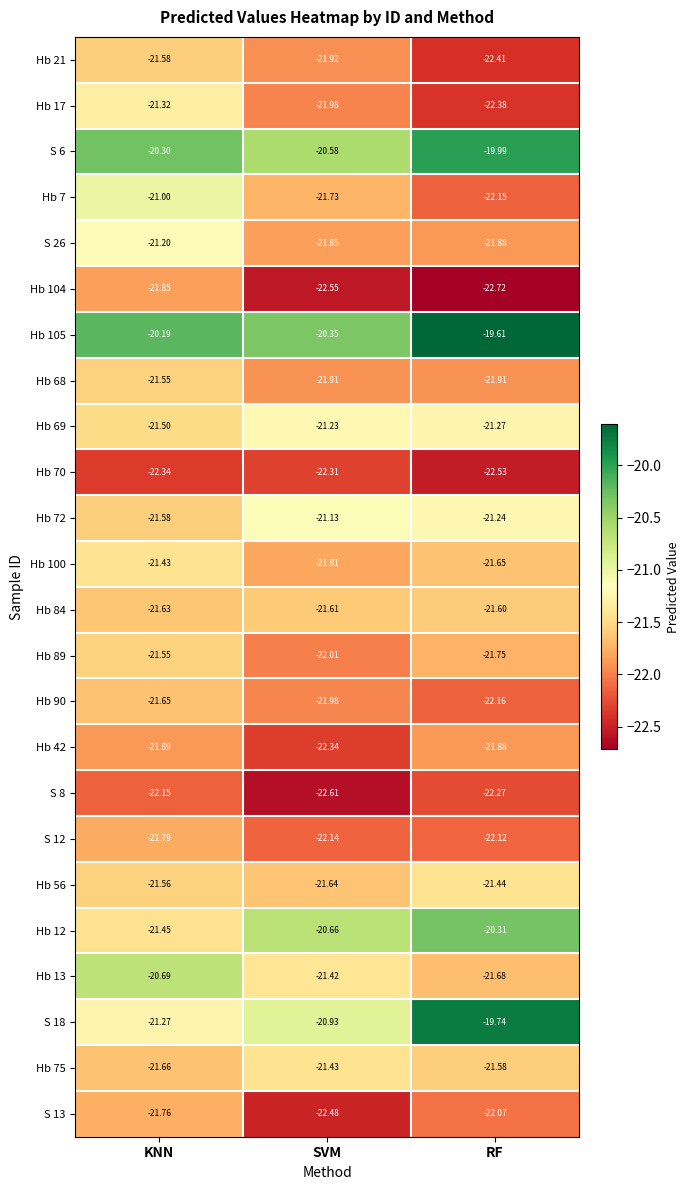

Which label corresponds to the smallest value in the chart?

RF